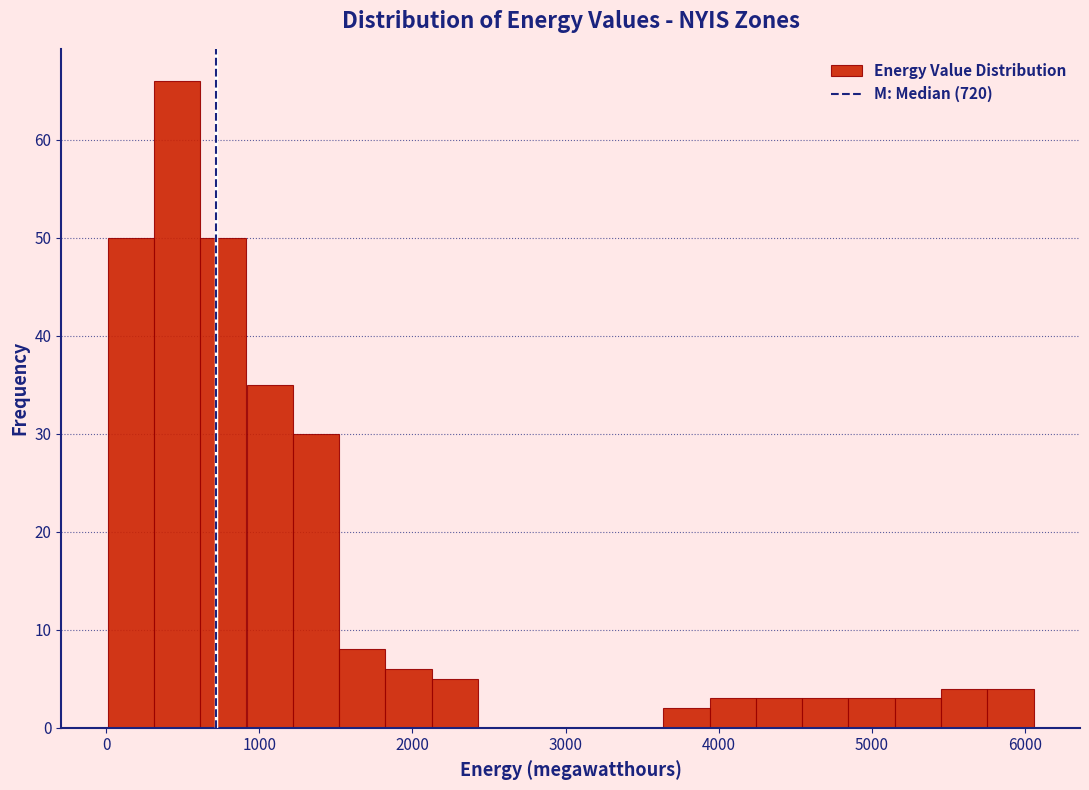

Read against the x-axis, roughly where is the centre of the tallest bar?

500